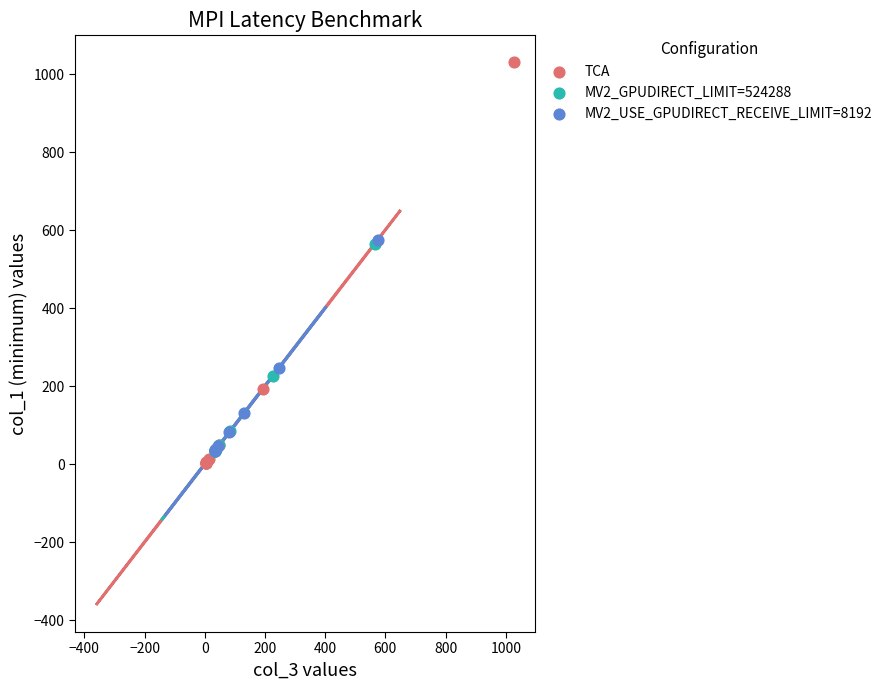

Which series reaches the maximum Y coordinate?

TCA